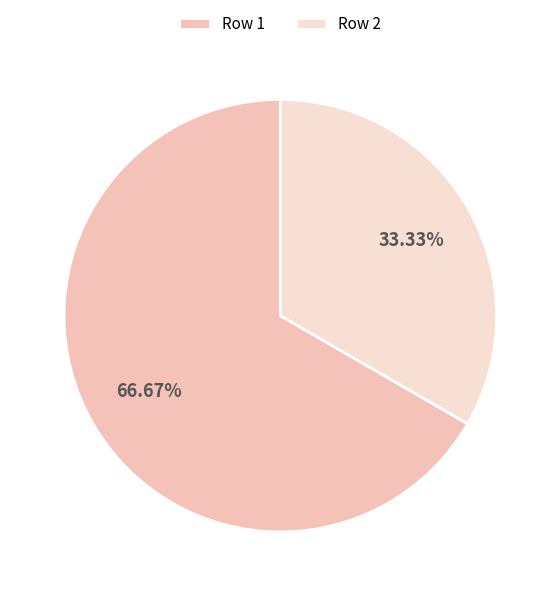

To the nearest percent, what is the difference between the largest and smallest slice percentages?

33%